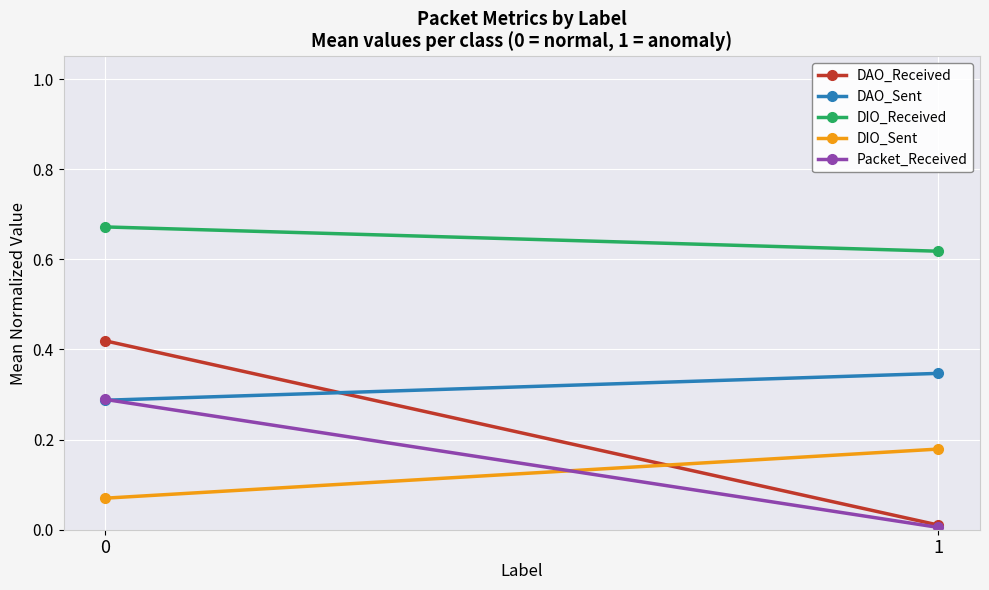

How many lines are shown in the chart?

5